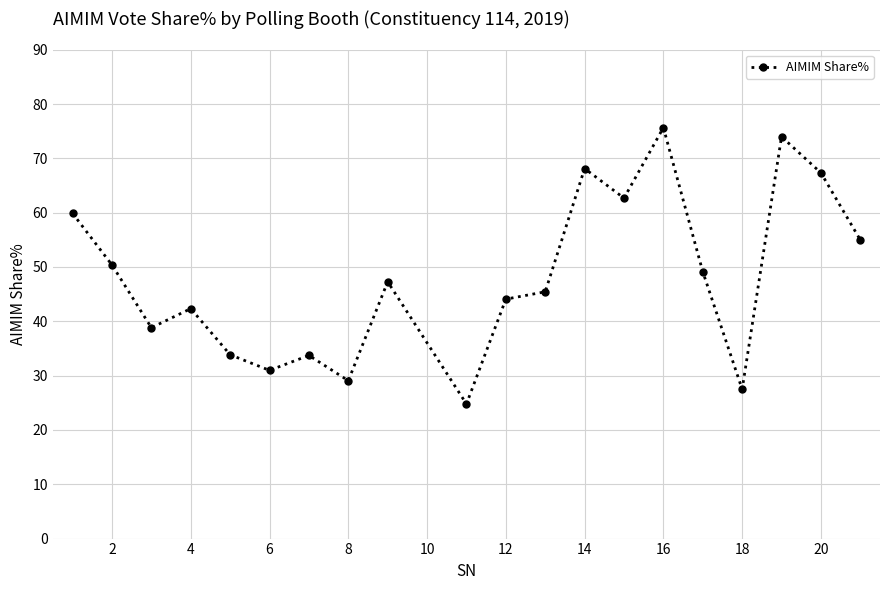

What is the value of the 2nd point from the left?

50.4